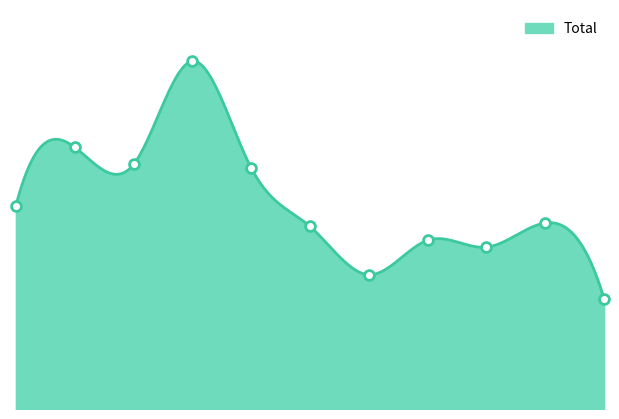

Which has a higher value, 2020 or 2018?

2018